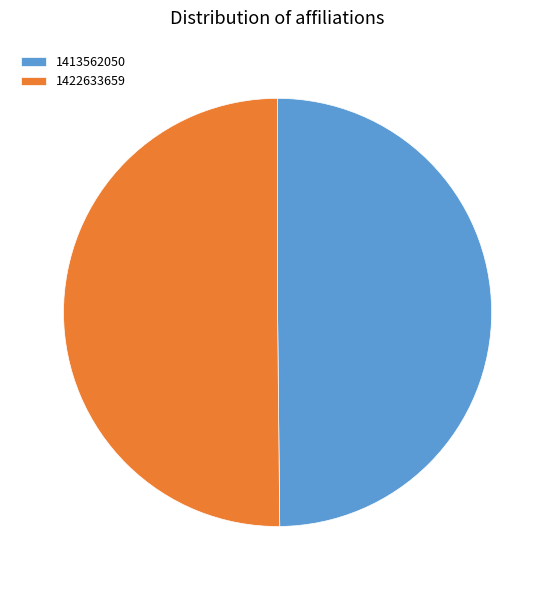

What is the ratio of the value at 1422633659 to the value at 1413562050?

1.0